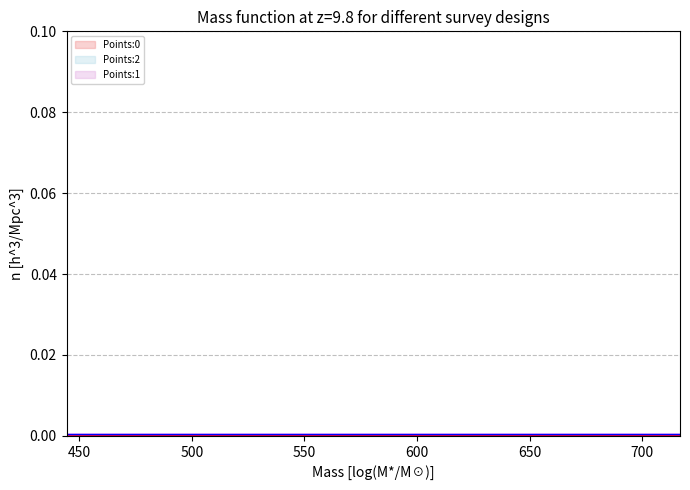

Rank the series by their average value, from highest to lowest.

Points:1, Points:2, Points:0